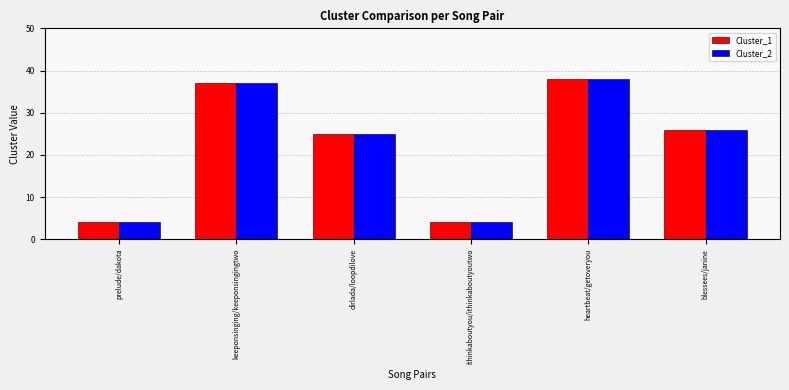

What is the sum of all Cluster_1 values?

134